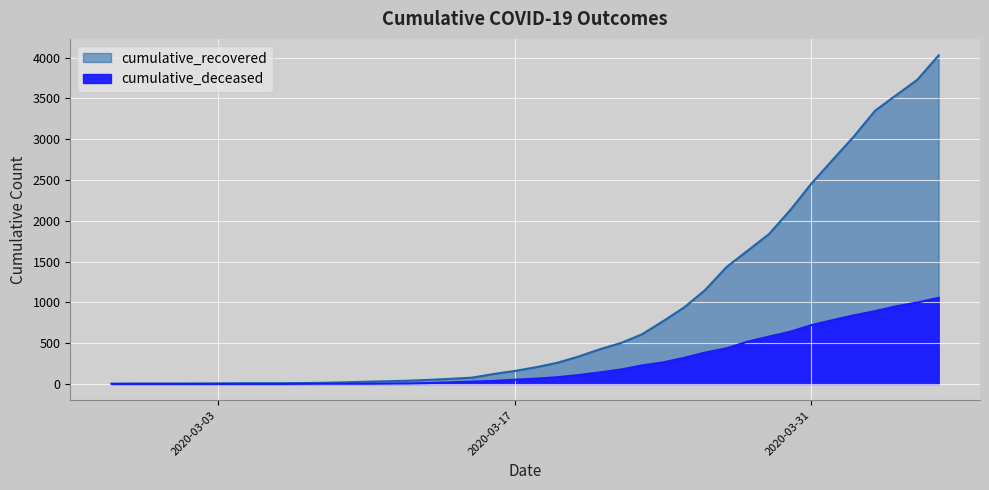

What value does the cumulative_recovered series have at 2020-03-14?

63